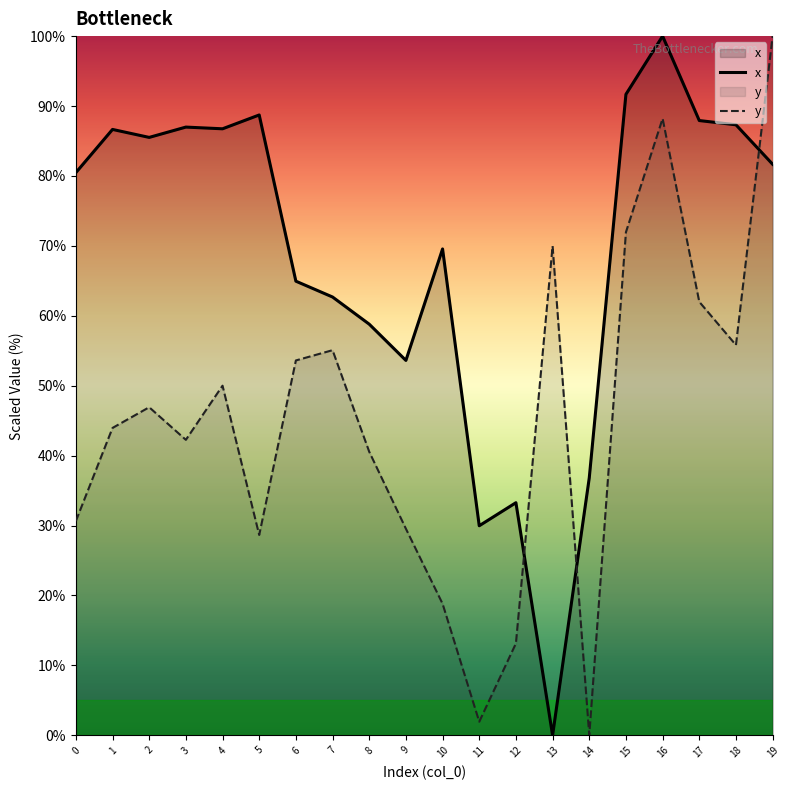

Is the value of x at 17 greater than the value of y at 2?

Yes